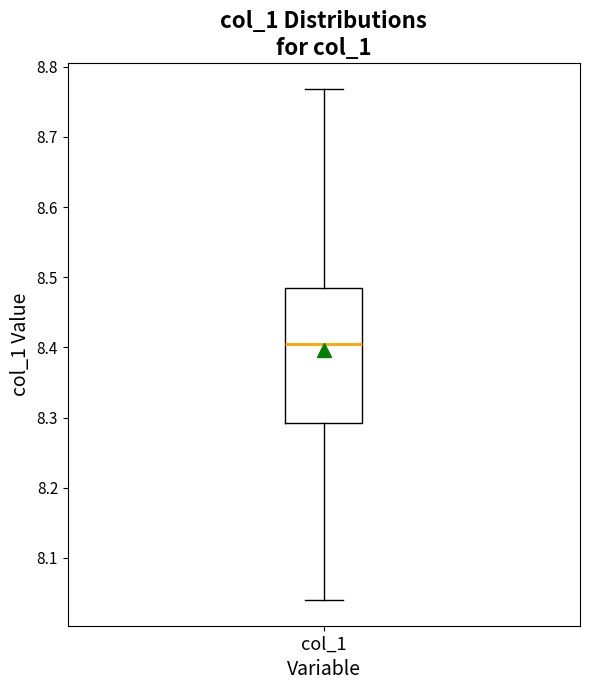

Where is the upper edge of the box for col_1 on the y-axis? The values are not printed on the chart, so give them approximately, as read against the axis.

8.49